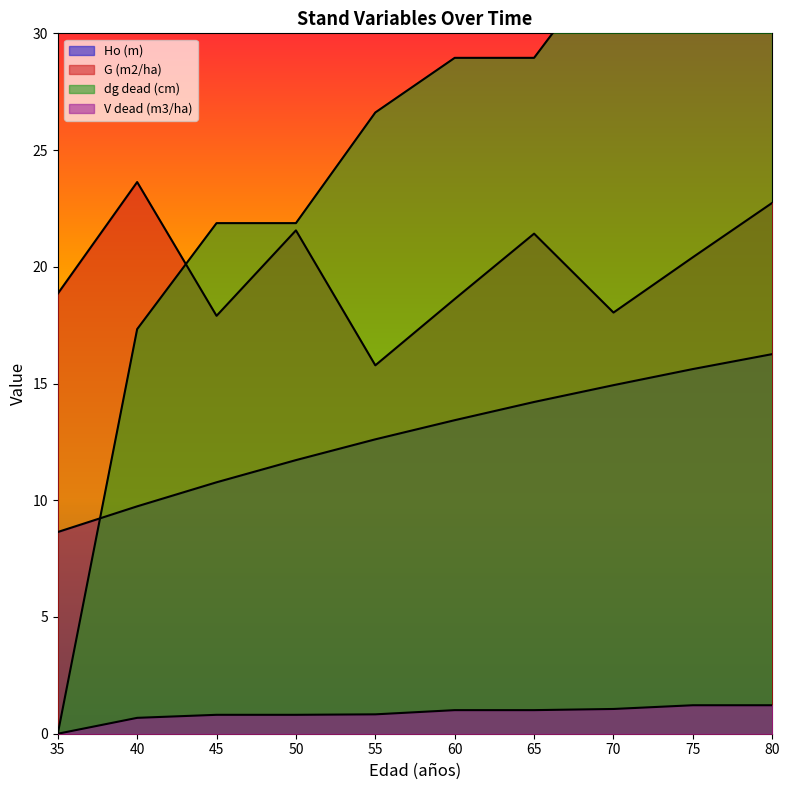

True or false: dg dead (cm) and V dead (m3/ha) intersect in this chart.

False